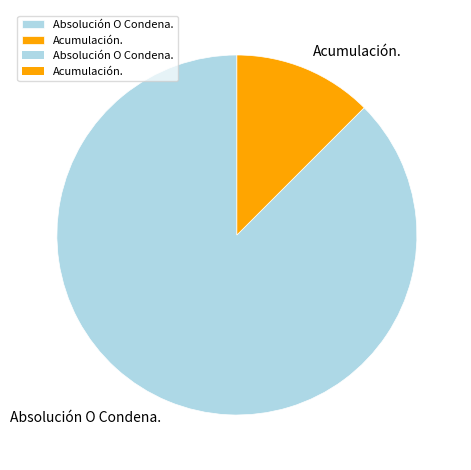

Count the number of slices in the pie.

2